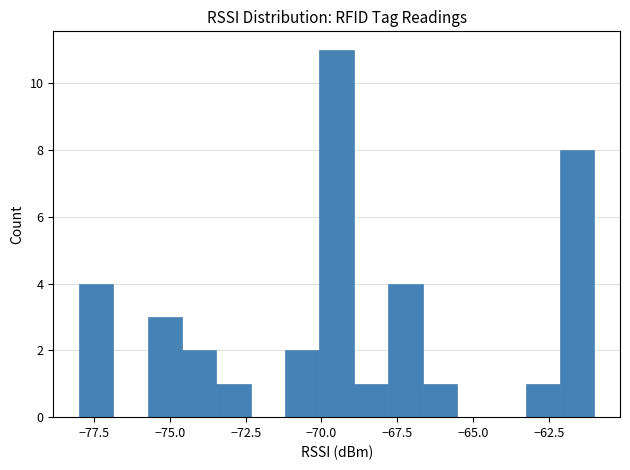

Around what value on the x-axis is the tallest bar? Give the approximate position of its centre, as read against the axis.

-69.5